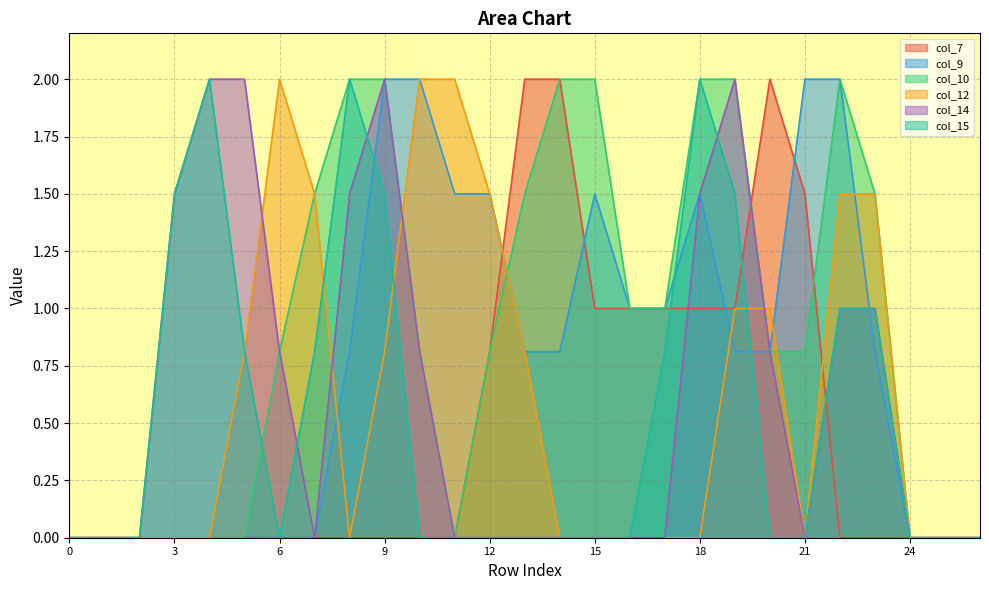

What is the value of the col_10 point at the 15th from the left?

2.0